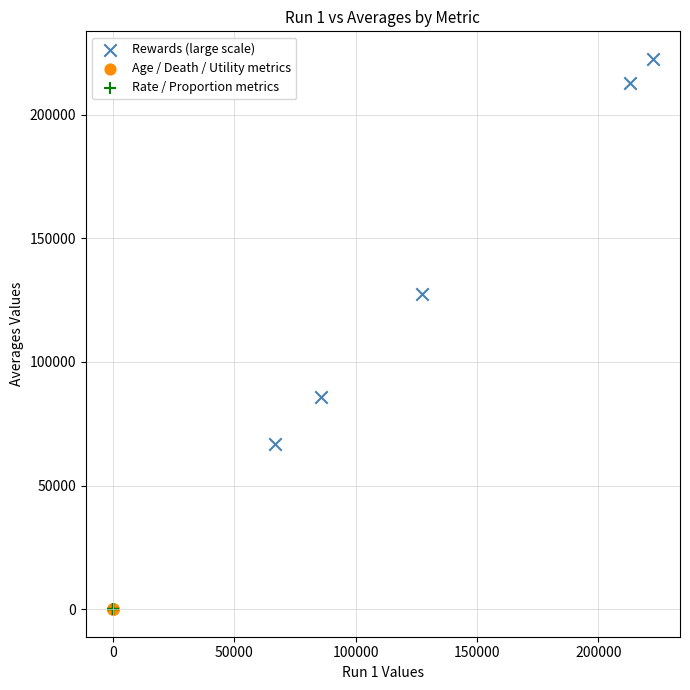

Which series reaches the maximum Y coordinate?

Rewards (large scale)